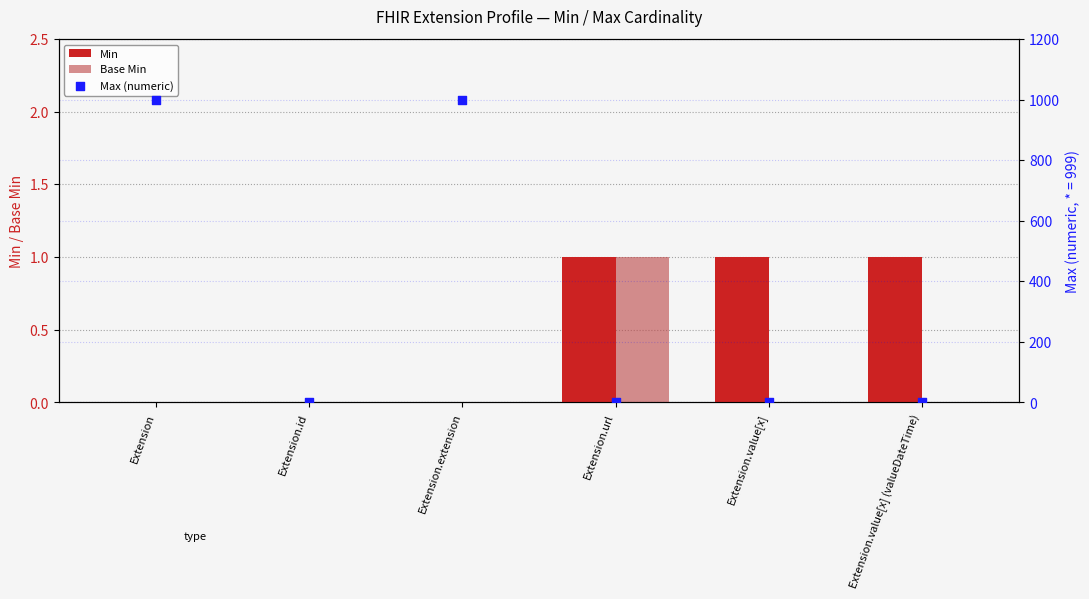

Which series reaches the minimum Y coordinate?

Min